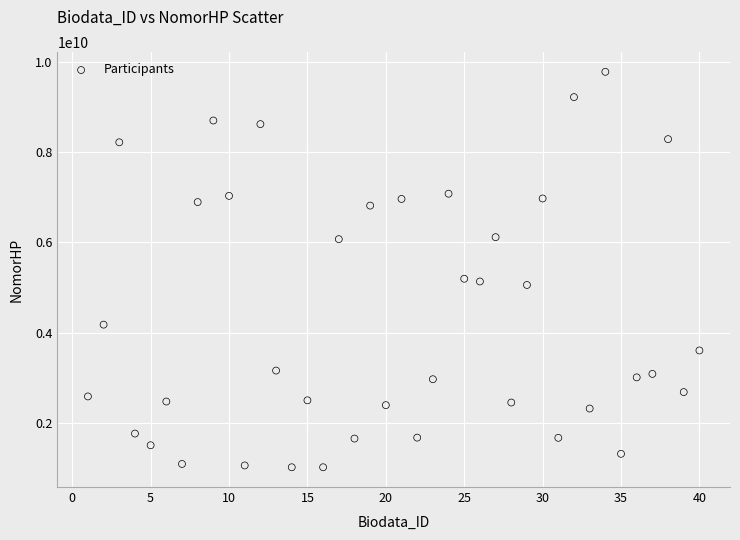

What is the range of Y values (max minus min)?

8780864901